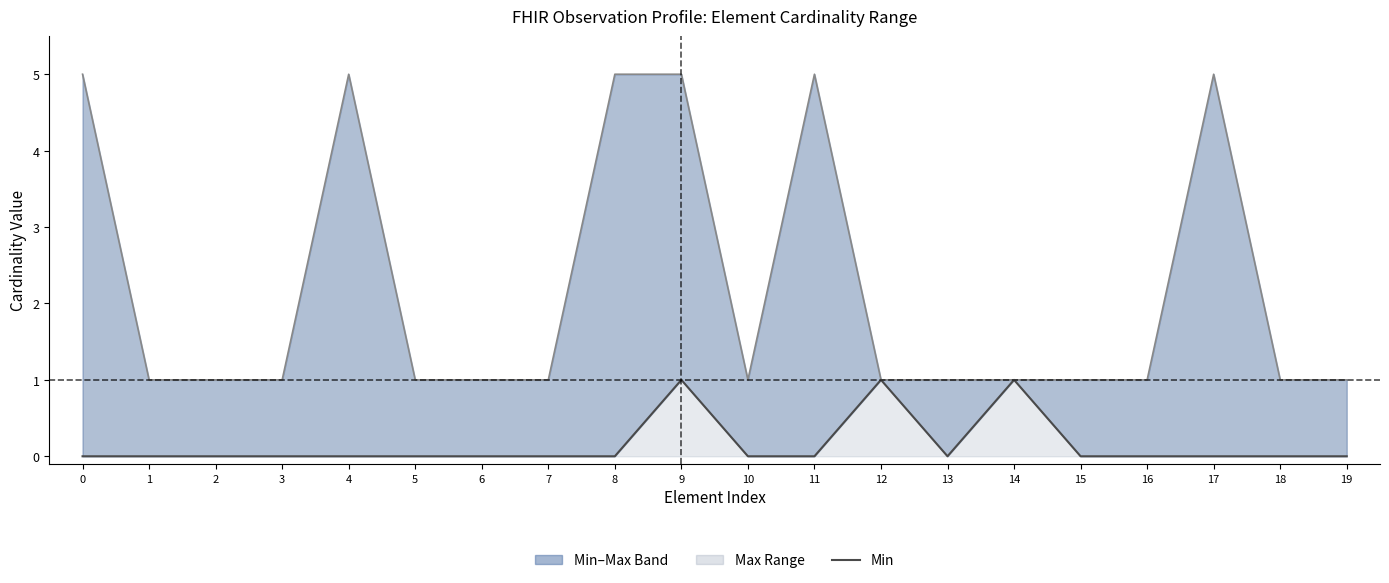

How many interior local peaks does the Max (capped at 5) series have?

3